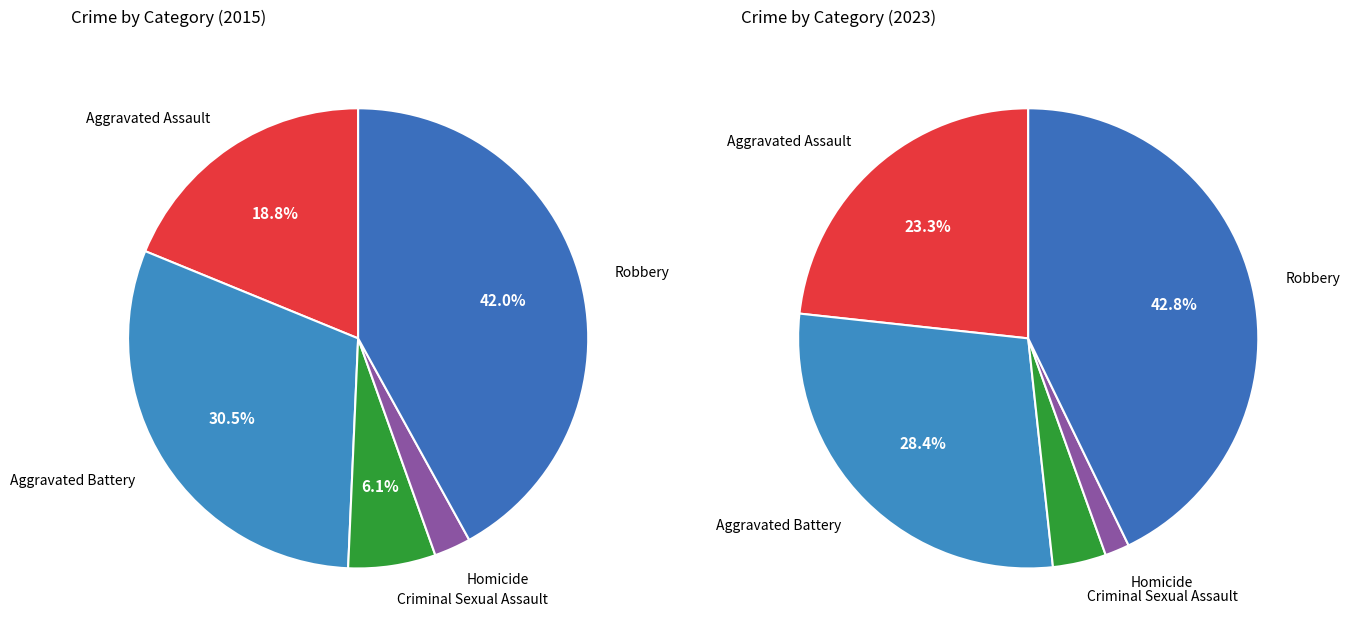

Does Homicide account for over 50% of the chart?

No